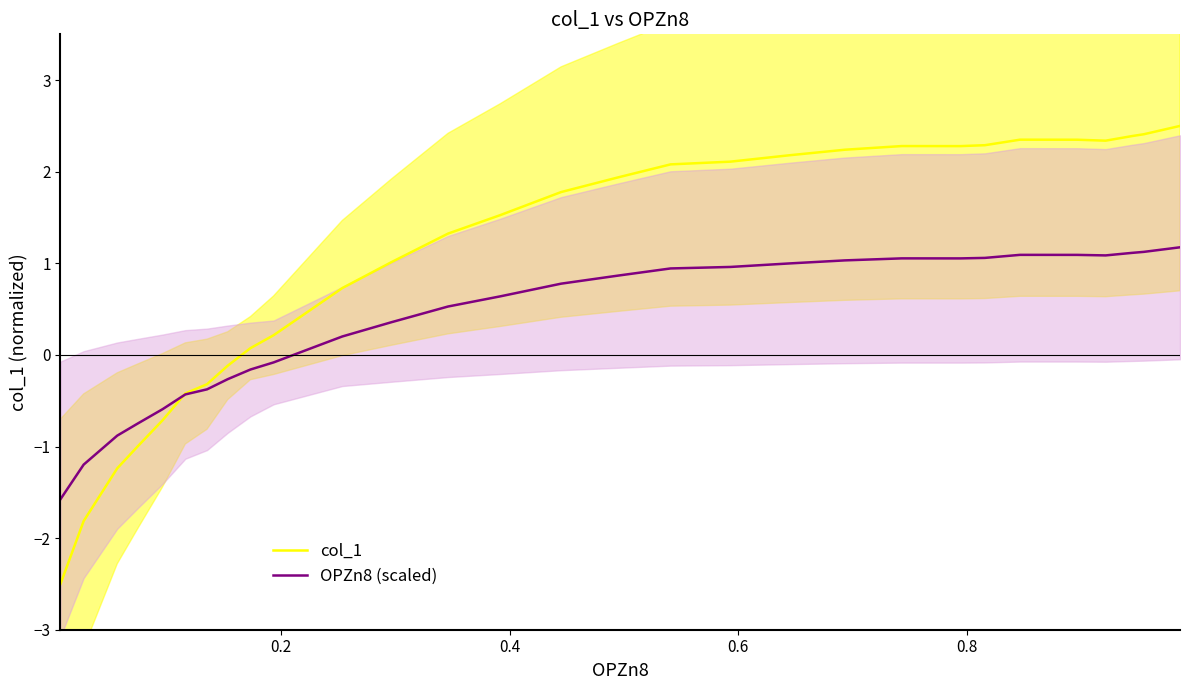

What is the sum of all OPZn8 (scaled) values?

11.9